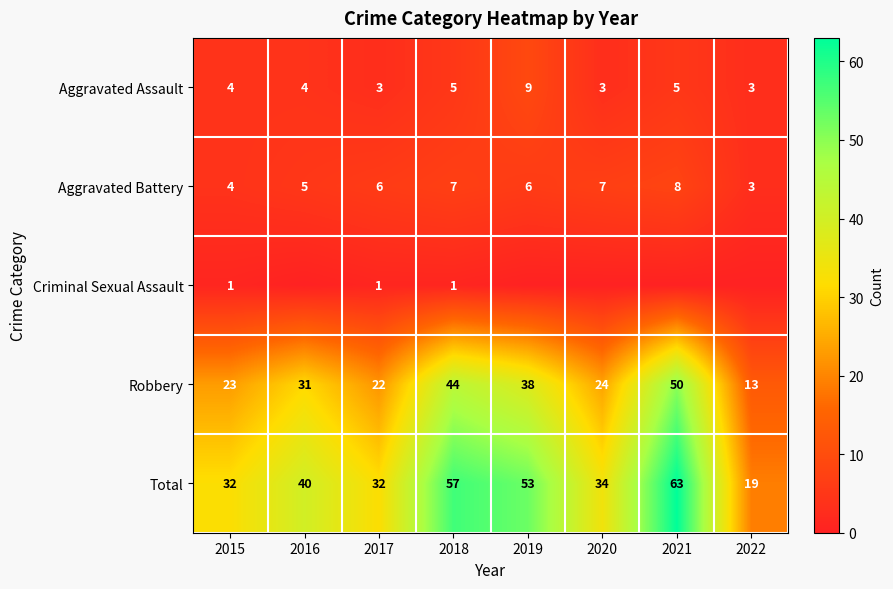

What is the difference between the highest and lowest values at 2017?

31